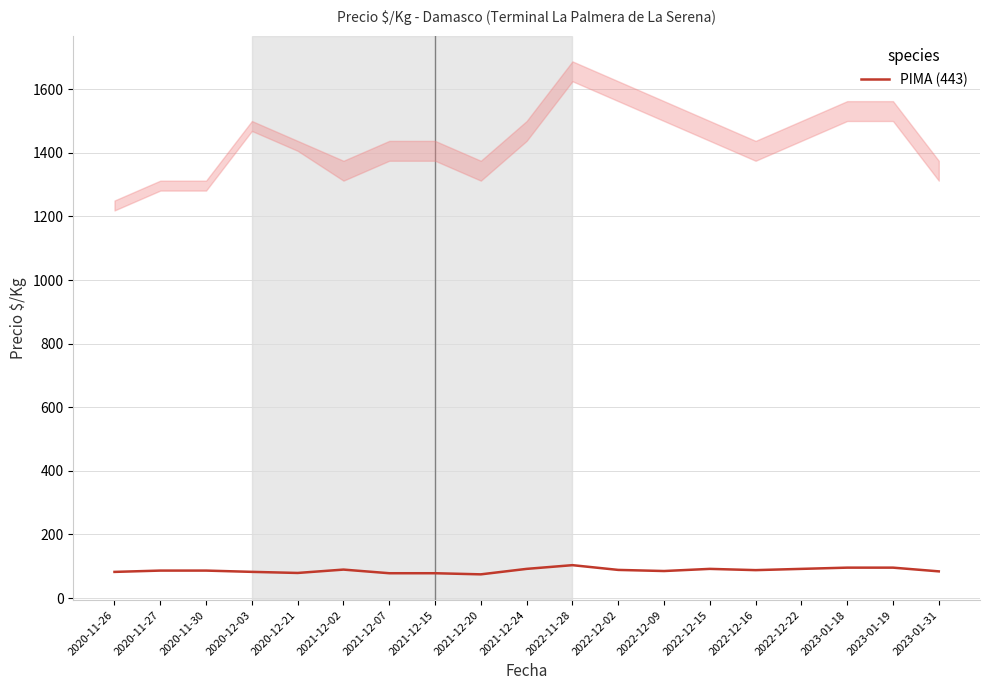

Is it true that the value at 2023-01-19 is 47.0?

False